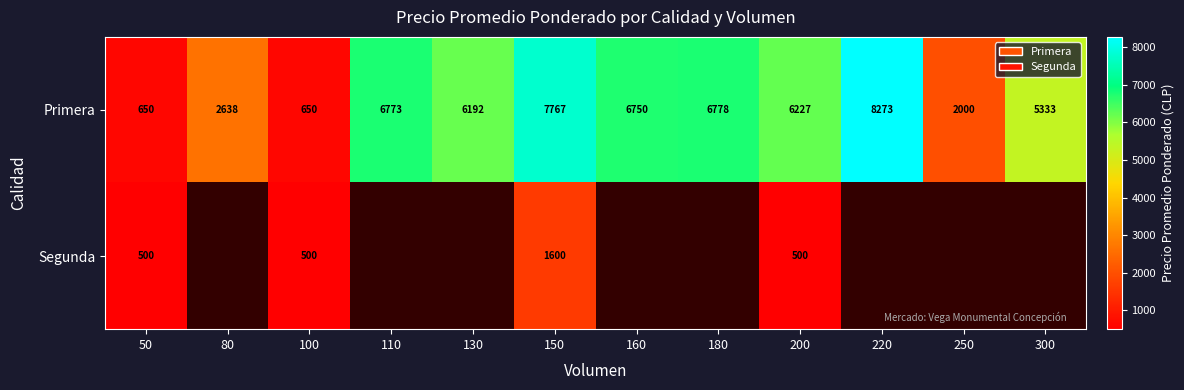

What is the sum of the Primera values at 100 and 300?

5983